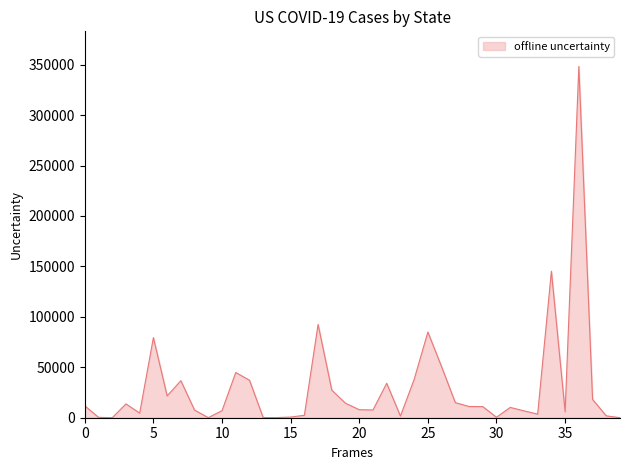

What is the difference between the maximum and minimum values?

348232